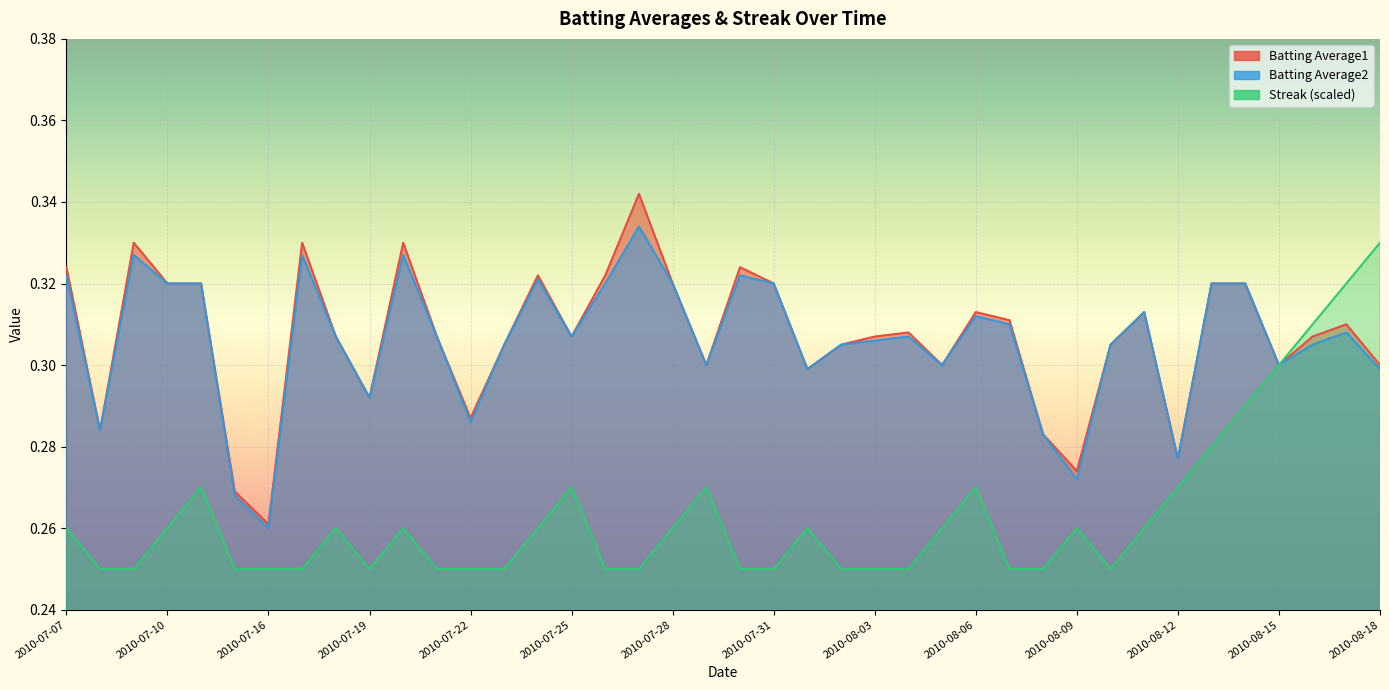

Reading right to left, transcribe all the data shown in this chart.

Batting Average1: 0.3	0.3	0.3	0.3	0.3	0.3	0.3	0.3	0.3	0.3	0.3	0.3	0.3	0.3	0.3	0.3	0.3	0.3	0.3	0.3	0.3	0.3	0.3	0.3	0.3	0.3	0.3	0.3	0.3	0.3	0.3	0.3	0.3	0.3	0.3	0.3	0.3	0.3	0.3	0.3
Batting Average2: 0.3	0.3	0.3	0.3	0.3	0.3	0.3	0.3	0.3	0.3	0.3	0.3	0.3	0.3	0.3	0.3	0.3	0.3	0.3	0.3	0.3	0.3	0.3	0.3	0.3	0.3	0.3	0.3	0.3	0.3	0.3	0.3	0.3	0.3	0.3	0.3	0.3	0.3	0.3	0.3
Streak: 0.3	0.3	0.3	0.3	0.3	0.3	0.3	0.3	0.2	0.3	0.2	0.2	0.3	0.3	0.2	0.2	0.2	0.3	0.2	0.2	0.3	0.3	0.2	0.2	0.3	0.3	0.2	0.2	0.2	0.3	0.2	0.3	0.2	0.2	0.2	0.3	0.3	0.2	0.2	0.3